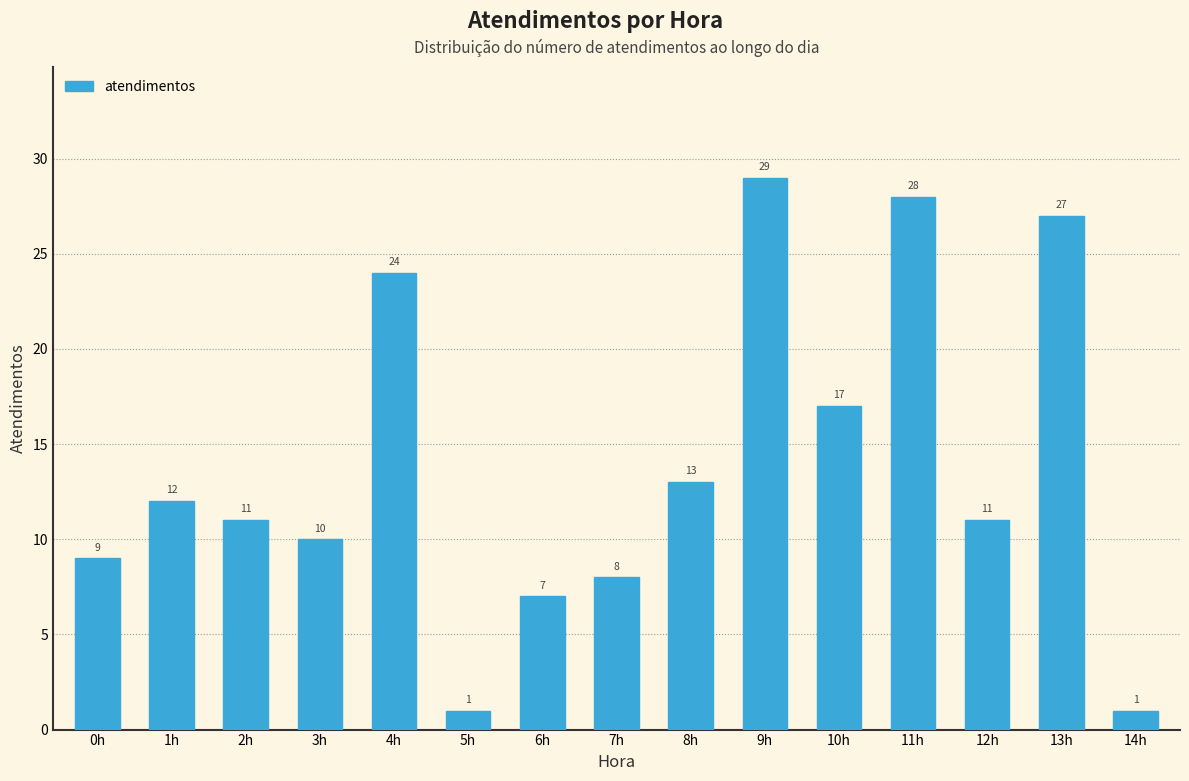

Reading left to right, what are all the values shown in this chart?

0h=9	1h=12	2h=11	3h=10	4h=24	5h=1	6h=7	7h=8	8h=13	9h=29	10h=17	11h=28	12h=11	13h=27	14h=1